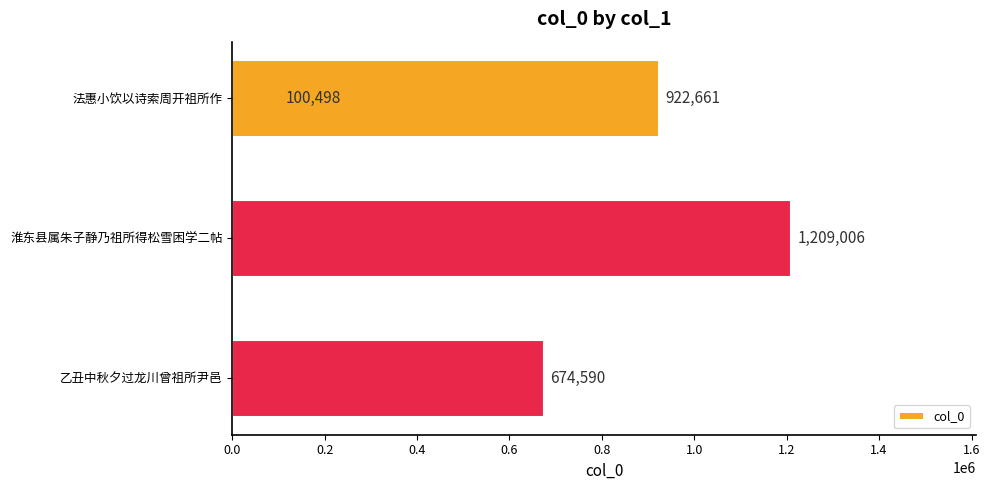

What is the difference between the maximum and minimum values?

1108508